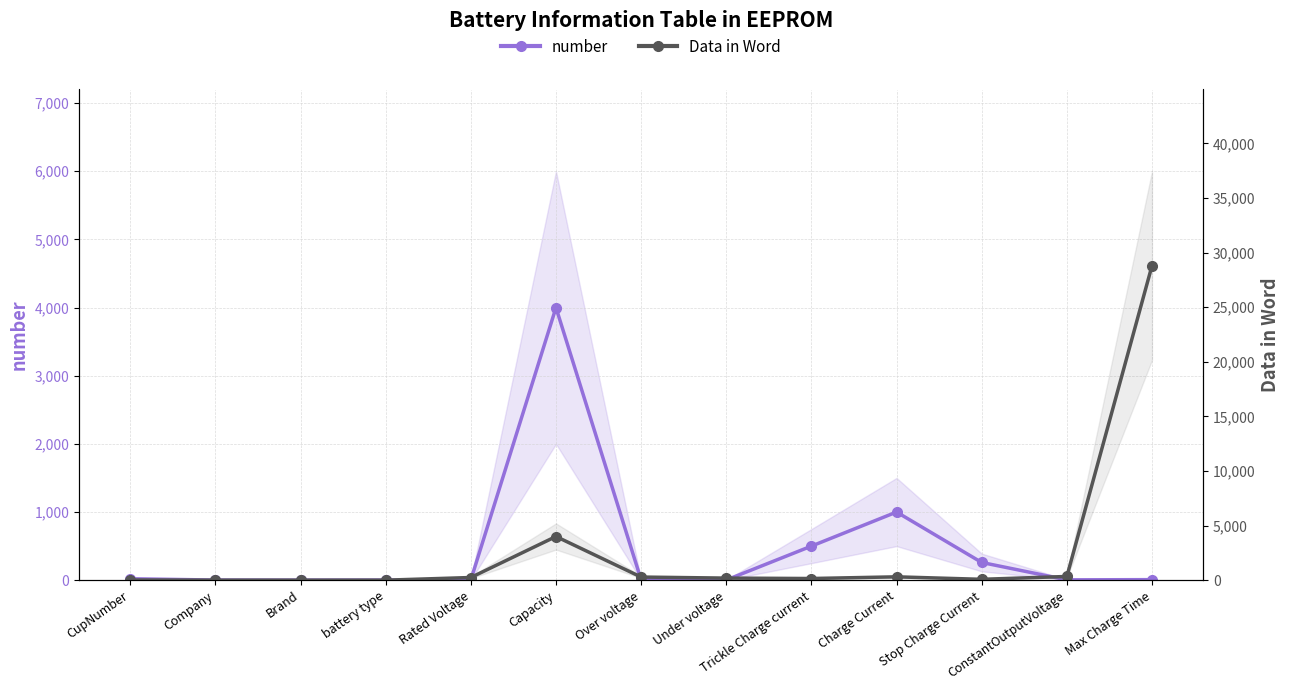

Reading left to right, transcribe all the data shown in this chart.

number: CupNumber=21.0	Company=2.0	Brand=1.0	battery type=2.0	Rated Voltage=3.6	Capacity=4000.0	Over voltage=4.2	Under voltage=2.8	Trickle Charge current=500.0	Charge Current=1000.0	Stop Charge Current=260.0	ConstantOutputVoltage=5.0	Max Charge Time=8.0
Data in Word: CupNumber=21.0	Company=2.0	Brand=1.0	battery type=2.0	Rated Voltage=245.8	Capacity=4000.0	Over voltage=286.7	Under voltage=191.2	Trickle Charge current=153.6	Charge Current=307.2	Stop Charge Current=79.9	ConstantOutputVoltage=341.3	Max Charge Time=28800.0